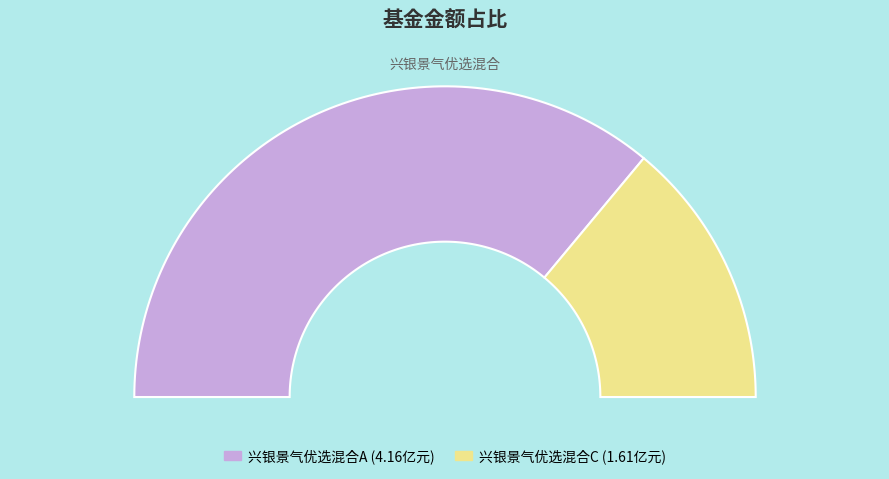

How many segments does this pie chart have?

2